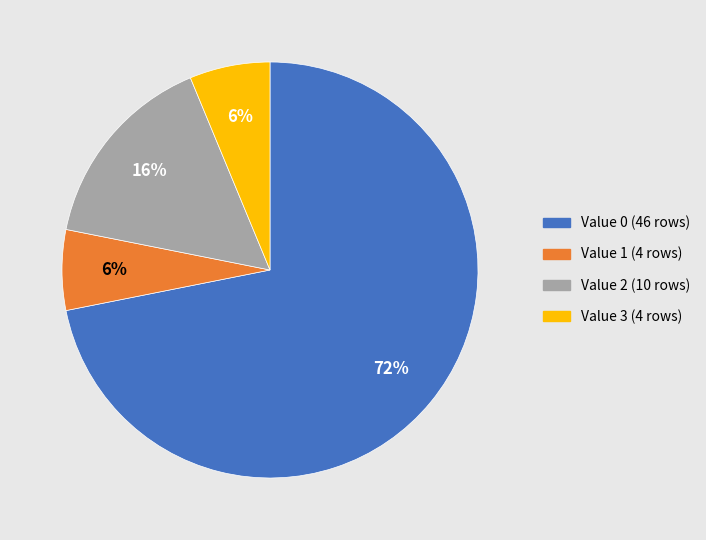

To the nearest percent, what is the difference between the largest and smallest slice percentages?

66%